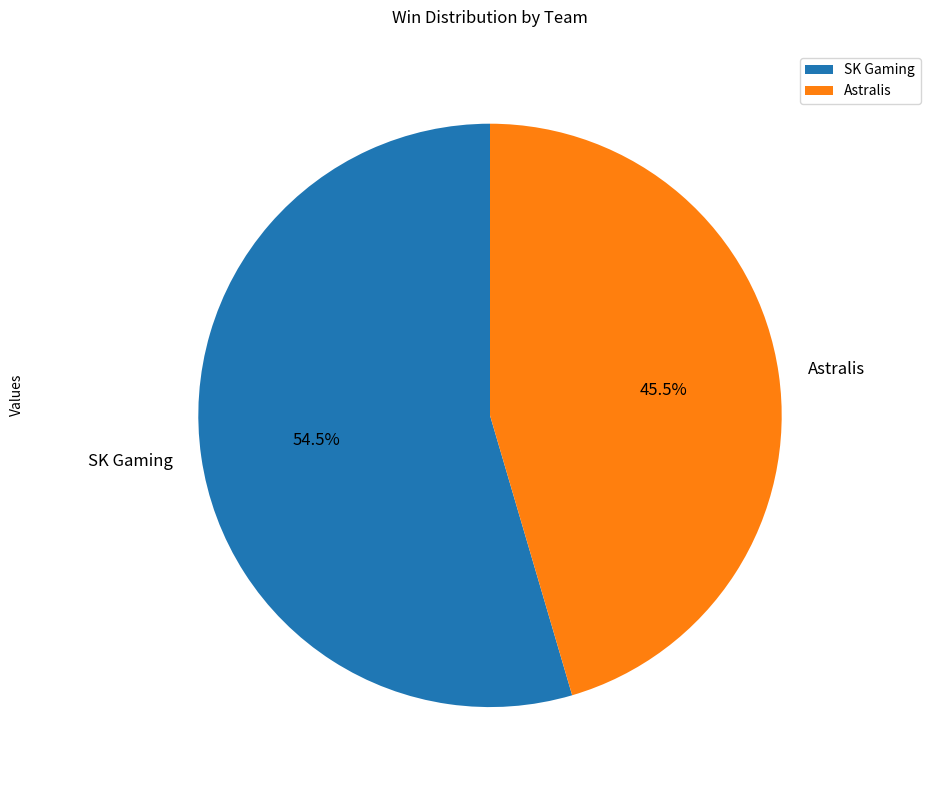

Which slice is the largest?

SK Gaming